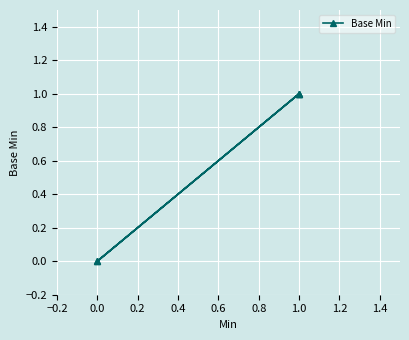

The chart shows a value of 1 at 0.0. True or false?

False